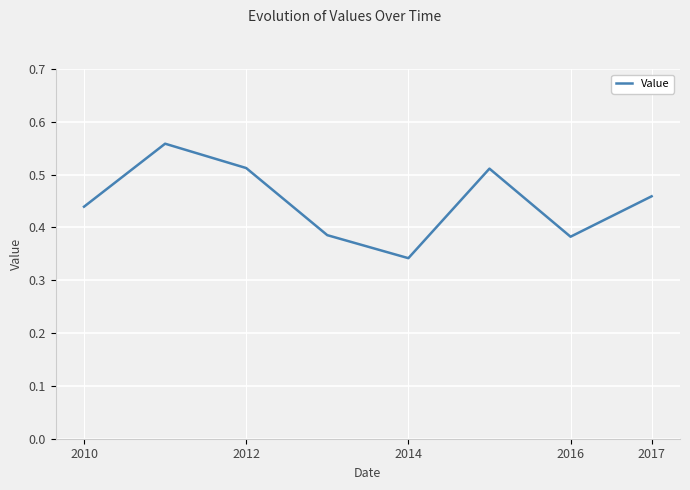

How many interior local peaks (higher than both neighbors) does the data have?

2